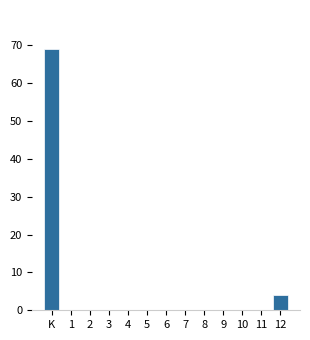

Reading right to left, transcribe all the data shown in this chart.

12=4	11=0	10=0	9=0	8=0	7=0	6=0	5=0	4=0	3=0	2=0	1=0	K=69